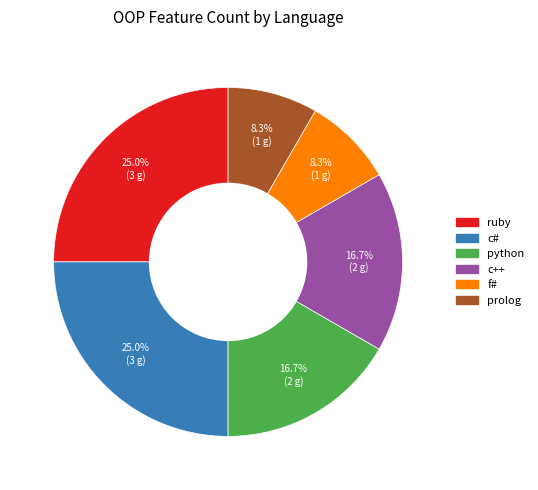

Does any single category account for the majority?

No